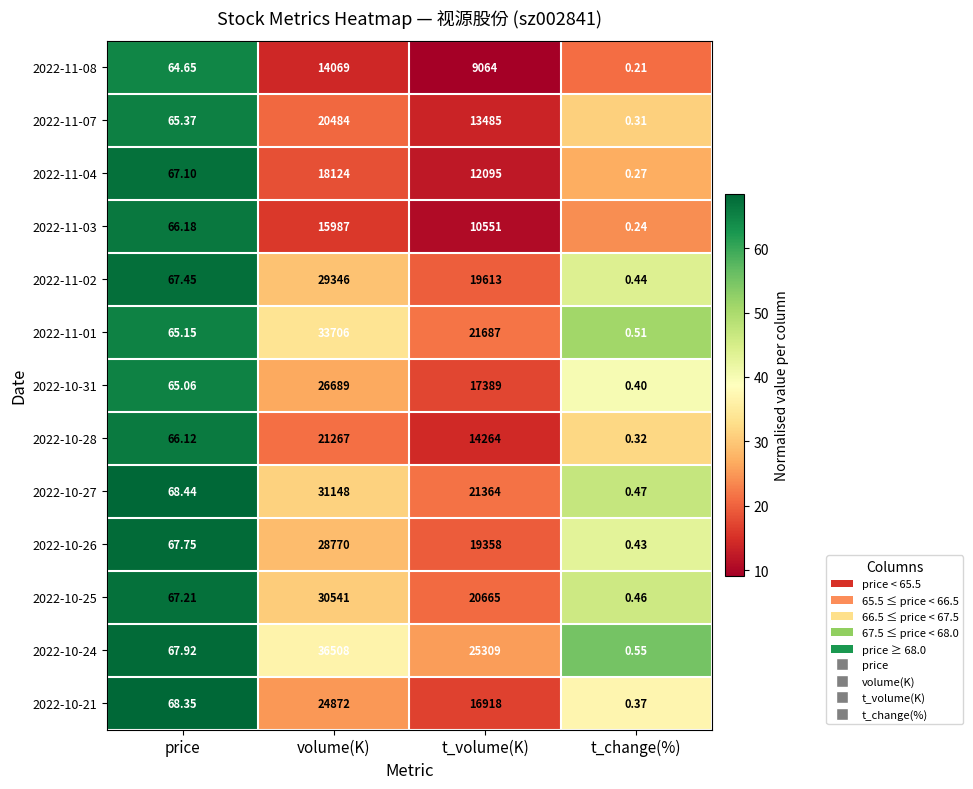

List the labels in order of 2022-11-07 value, largest first.

volume(K), t_volume(K), price, t_change(%)